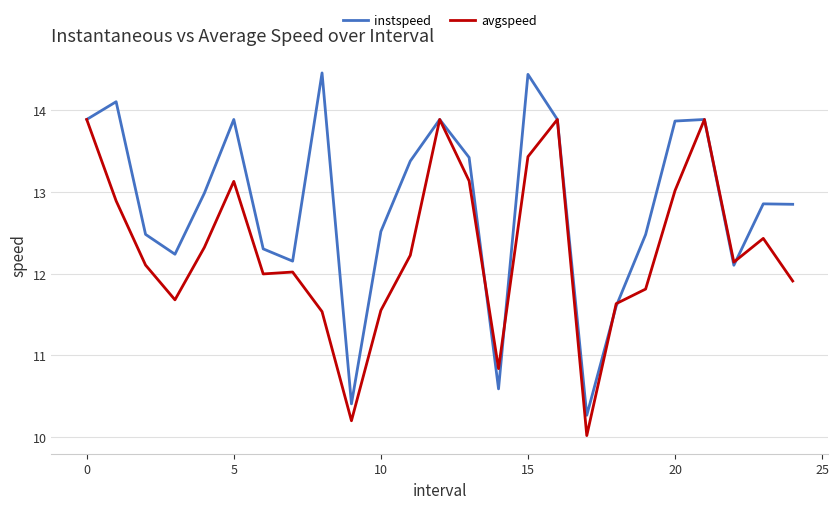

What is the sum of all avgspeed values?

307.6